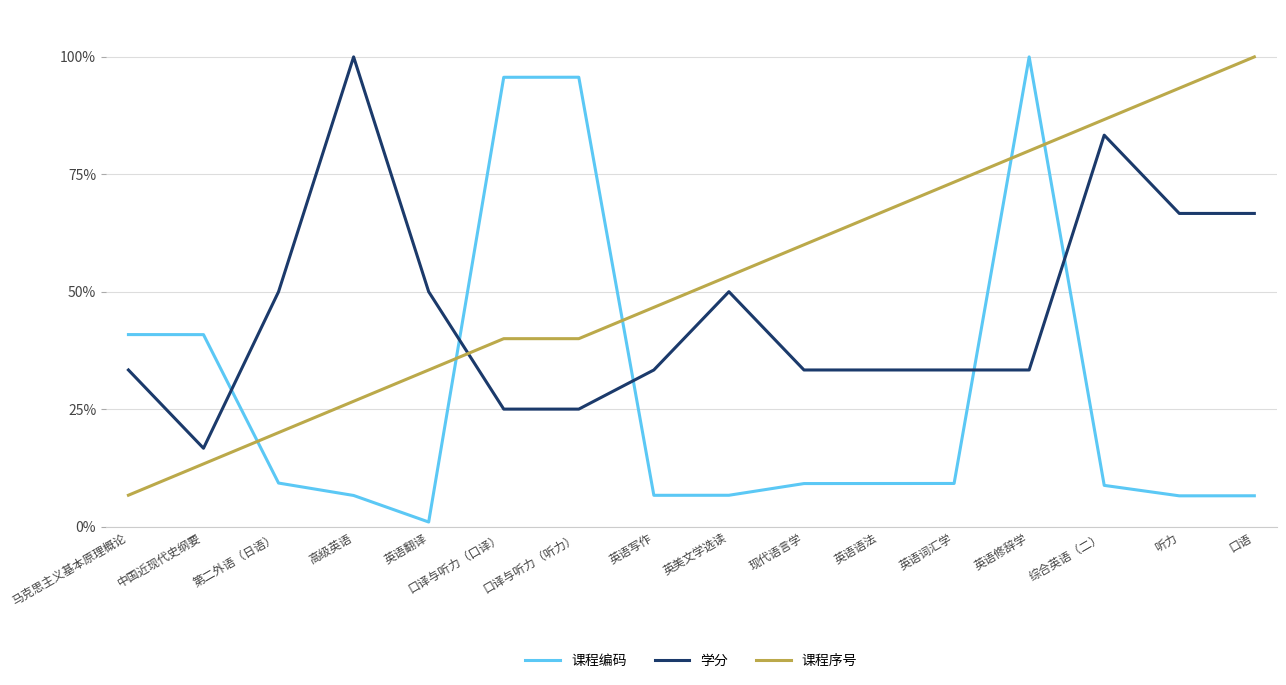

What position from the right is 现代语言学?

7